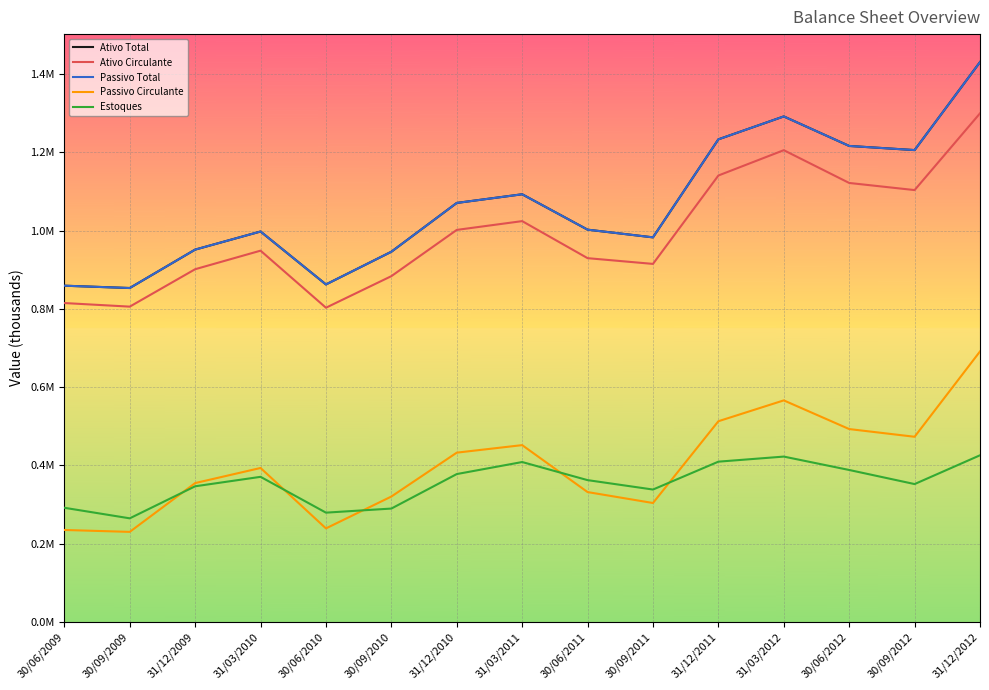

At which category is the sum across all series the highest?

31/12/2012